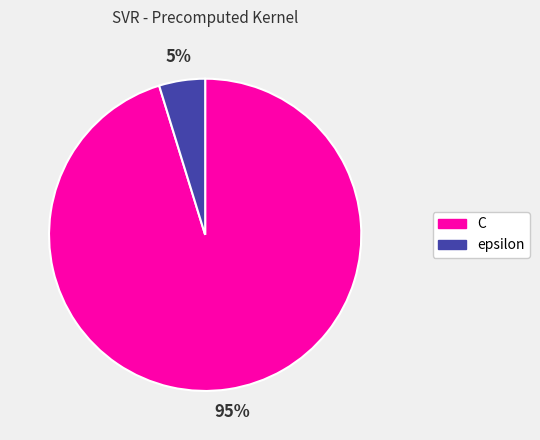

Which category accounts for the majority?

C